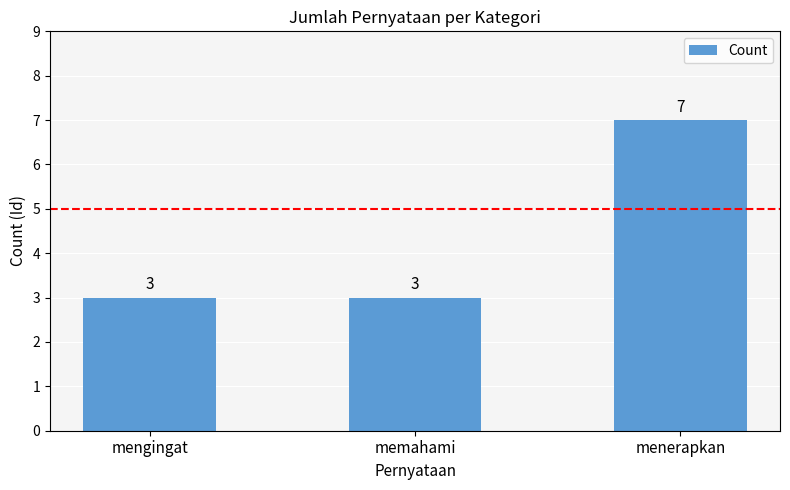

Reading right to left, extract all data points from this chart.

7	3	3